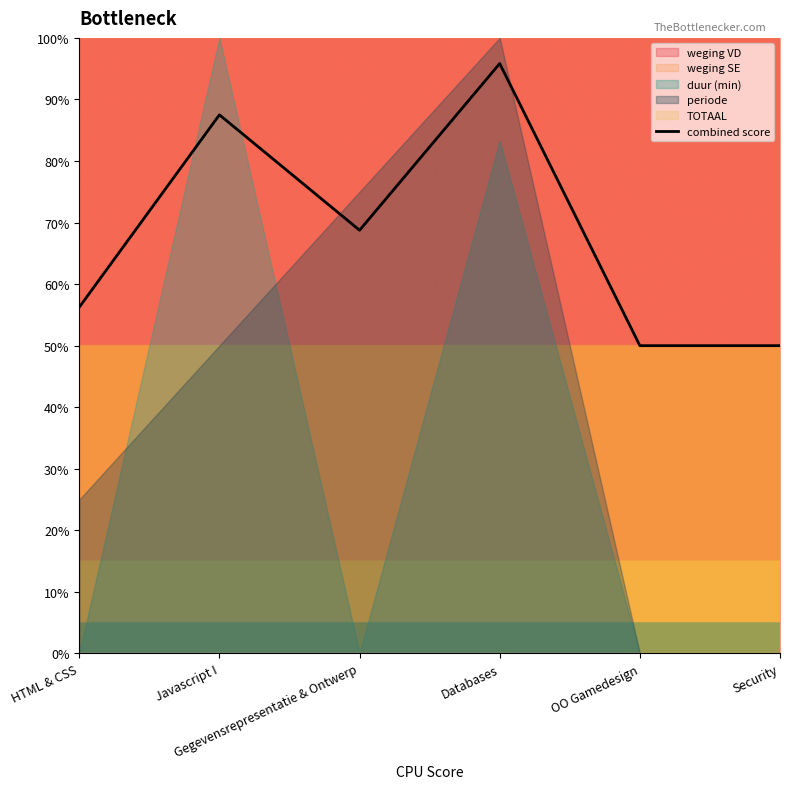

The value at HTML & CSS is 22.3. True or false?

False